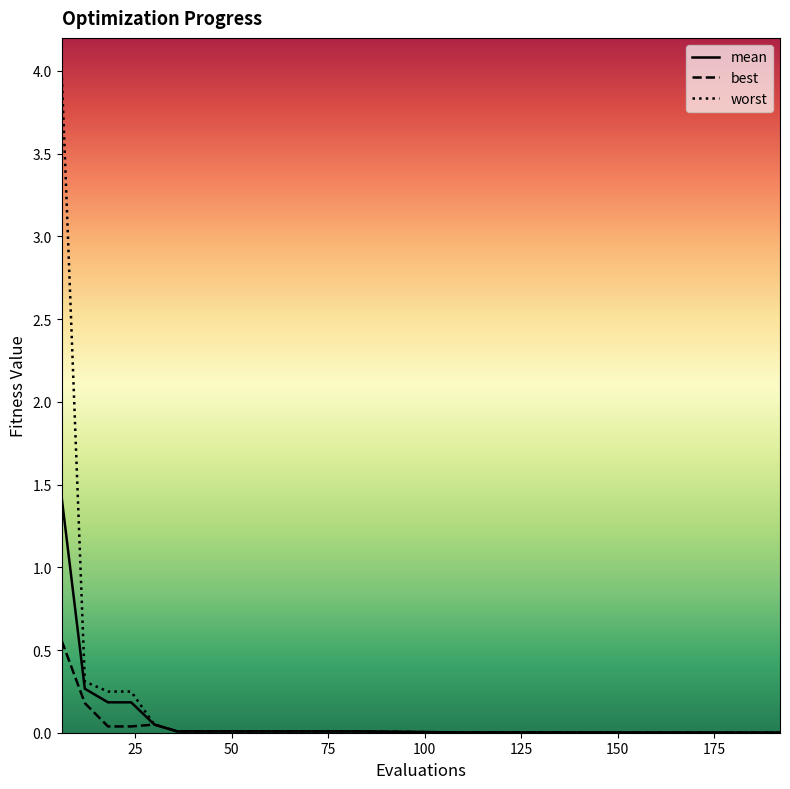

Which series has the largest range (max minus min)?

worst